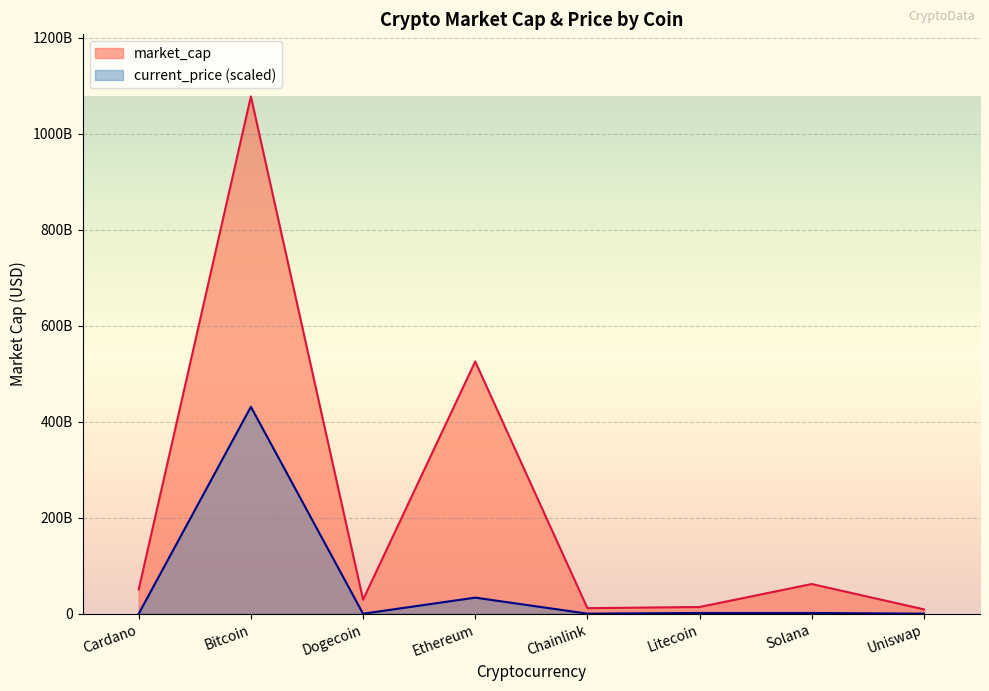

Between Chainlink and Bitcoin, which is larger?

Bitcoin